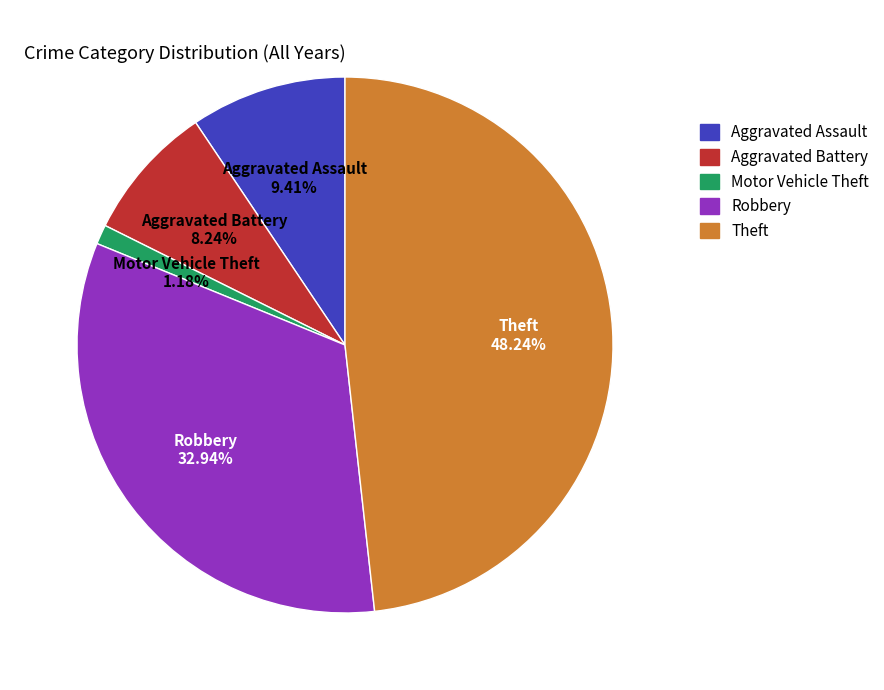

Which slice is the smallest?

Motor Vehicle Theft